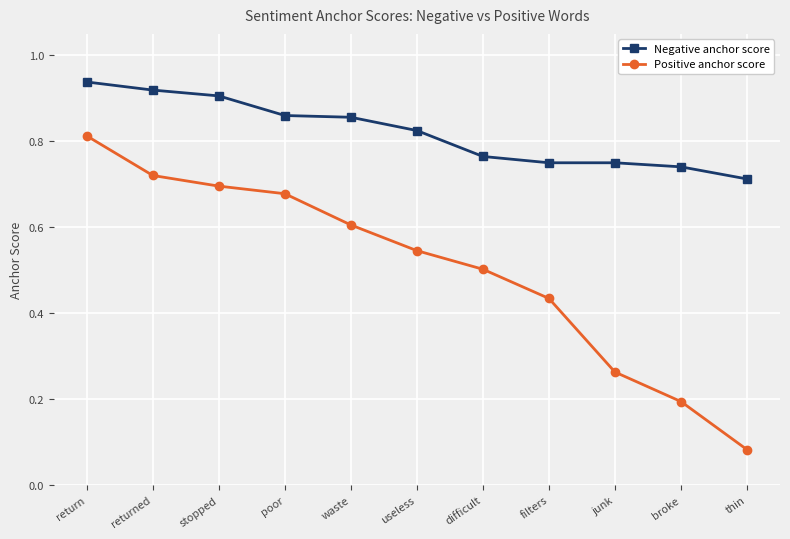

At which label does Negative anchor score reach its minimum?

thin